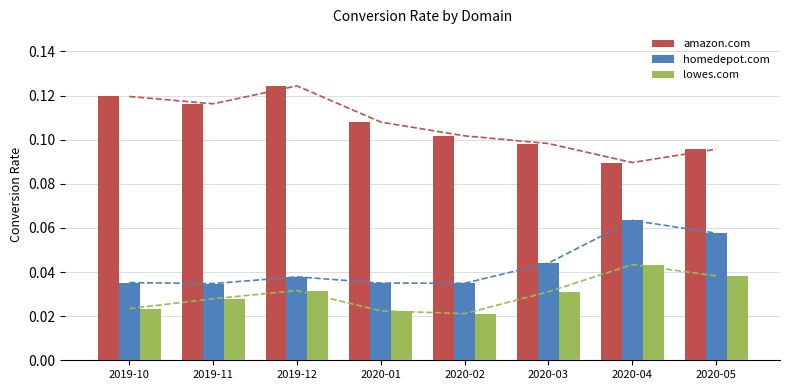

Rank the series at 2019-10 from highest to lowest value.

amazon.com, homedepot.com, lowes.com